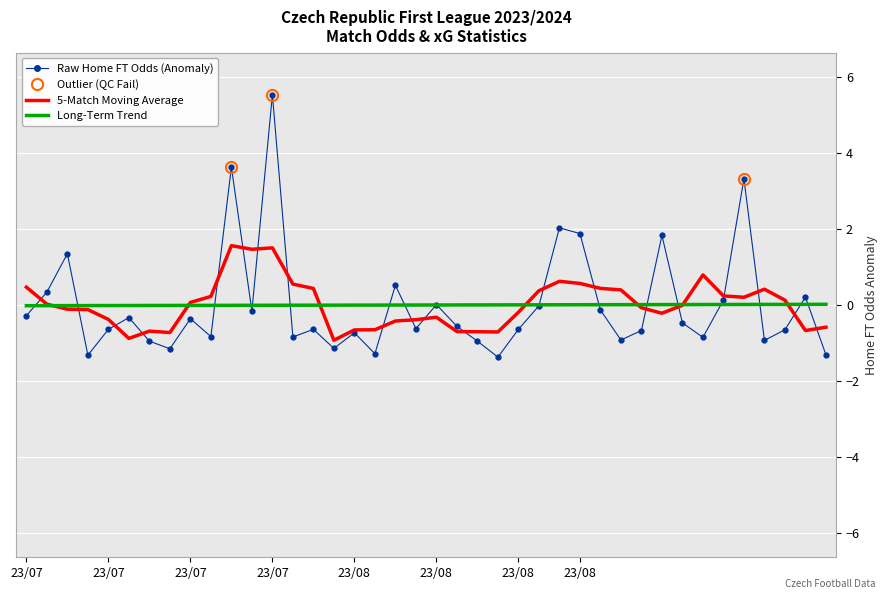

Is this an area chart (filled region under the line)?

No